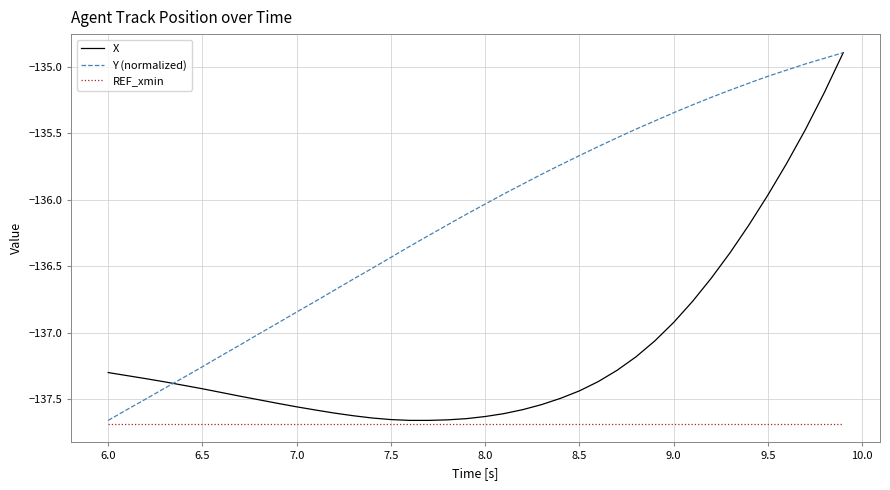

Which series has the largest total across all categories?

Y (normalized)